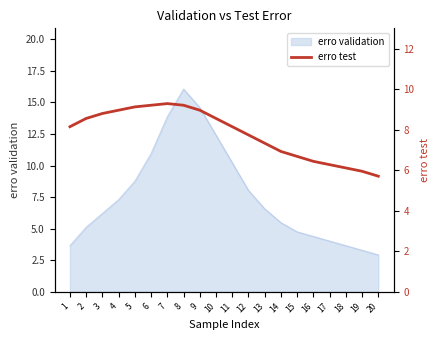

Where is erro validation nearest to the value 9?

5